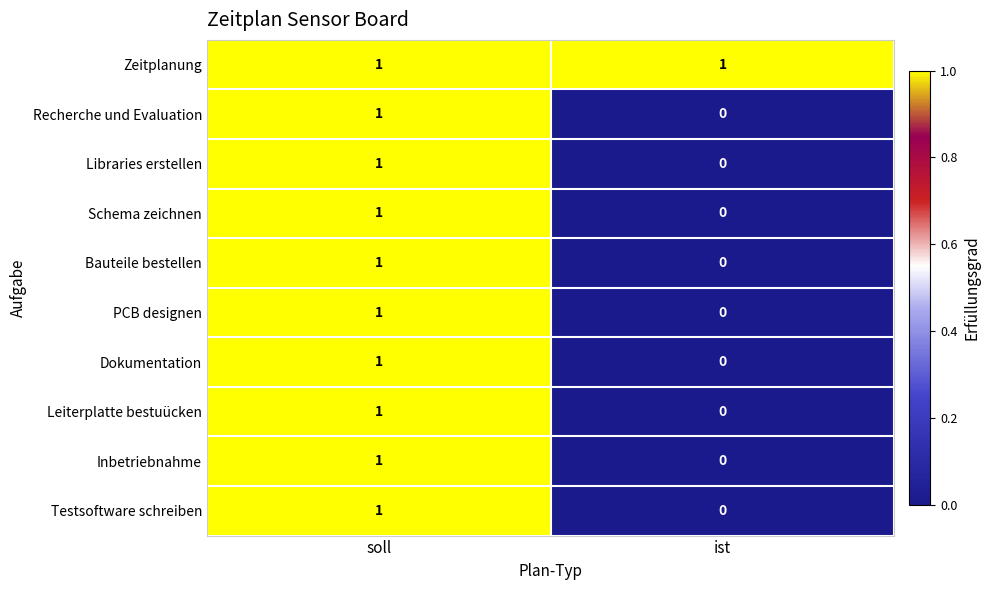

The Leiterplatte bestuücken series shows 1 at soll. True or false?

True